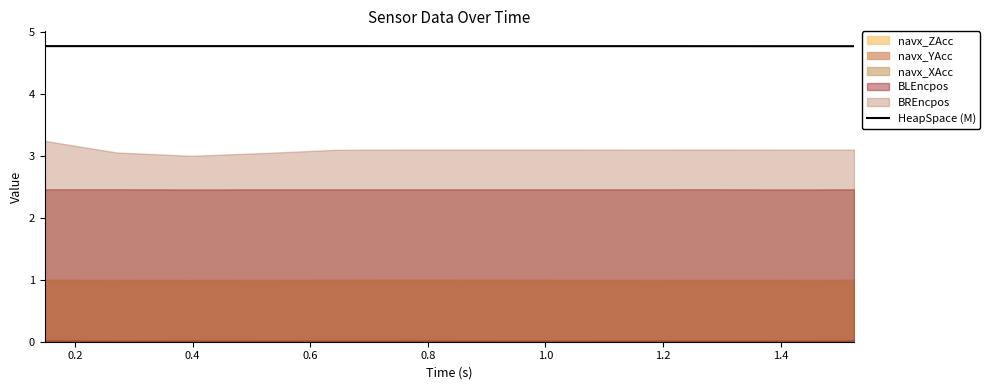

How many lines are shown in the chart?

1